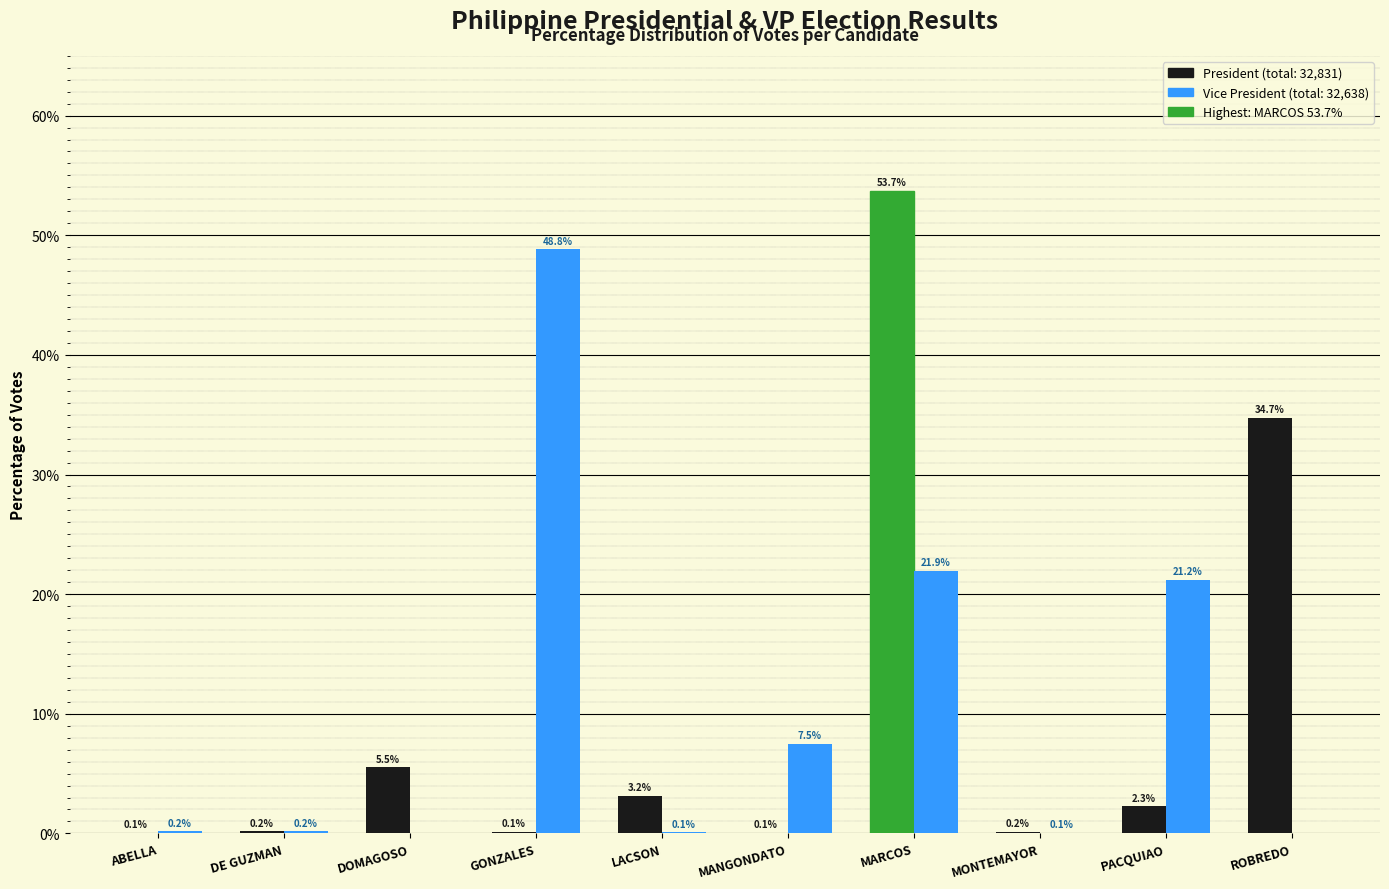

What is the total value across all series at DOMAGOSO?

5.5